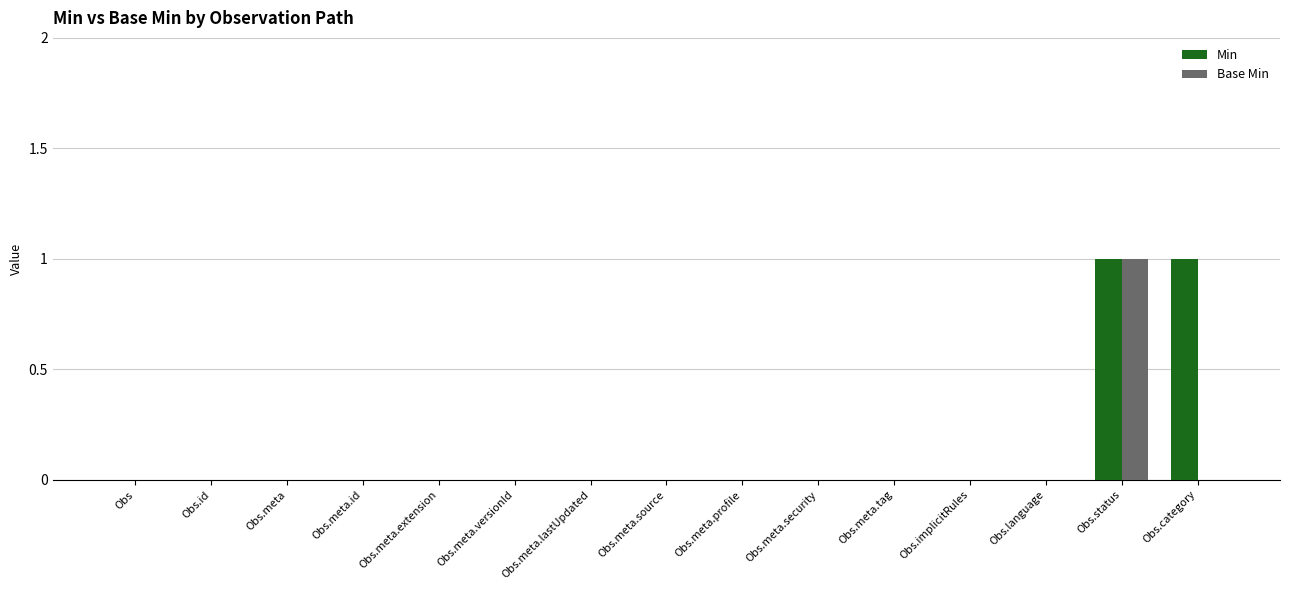

What is the highest value of the Base Min series?

1